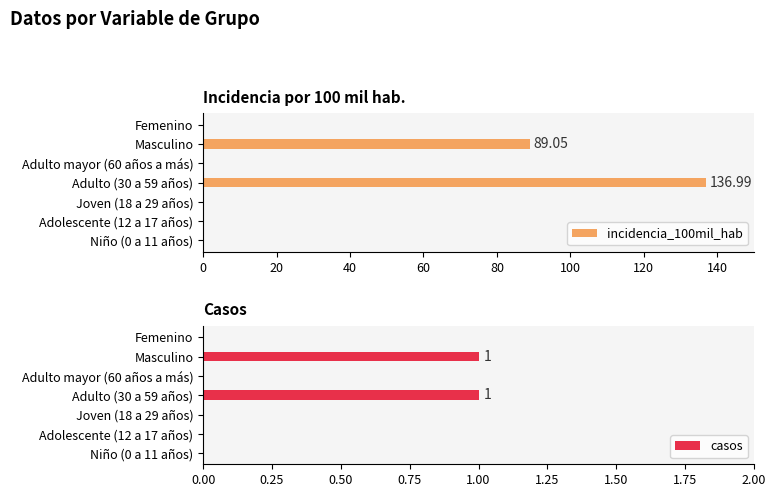

Which series has the largest total across all categories?

incidencia_100mil_hab